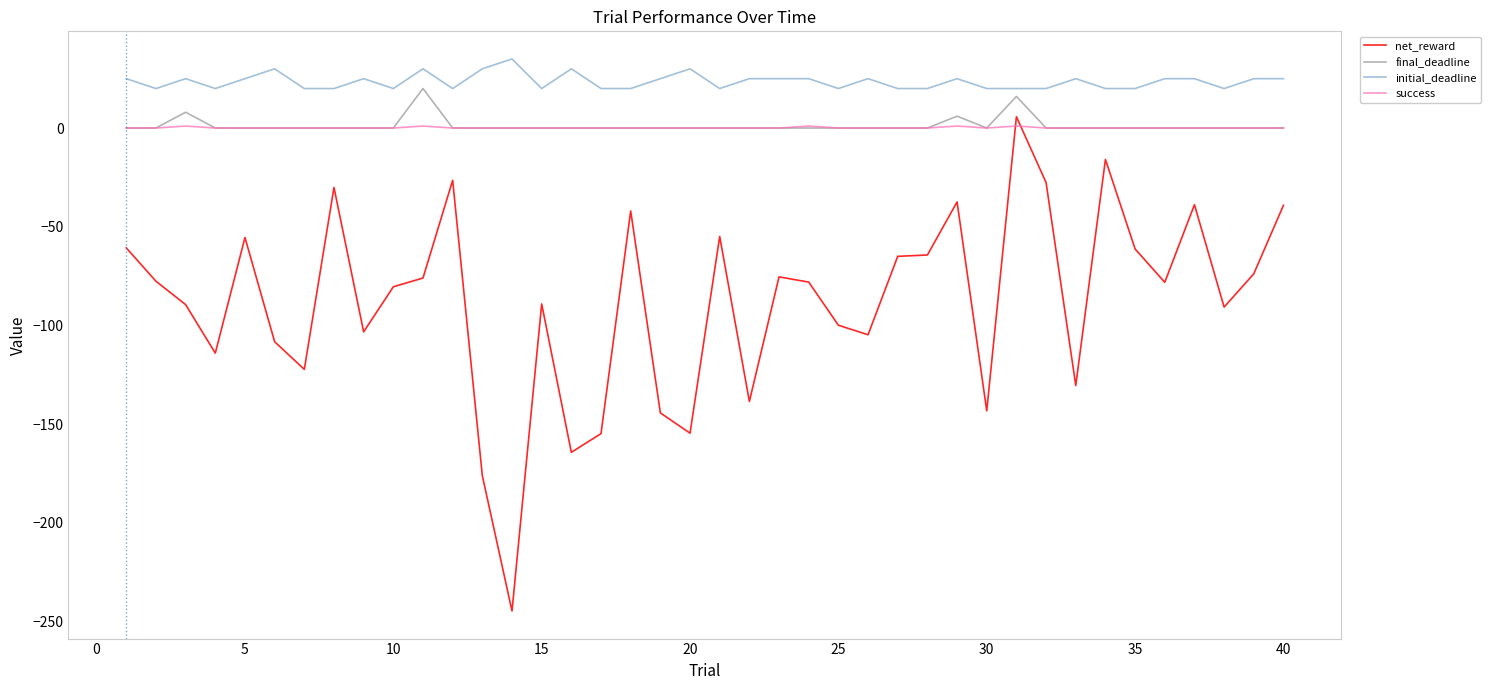

Which series has the largest total across all categories?

initial_deadline